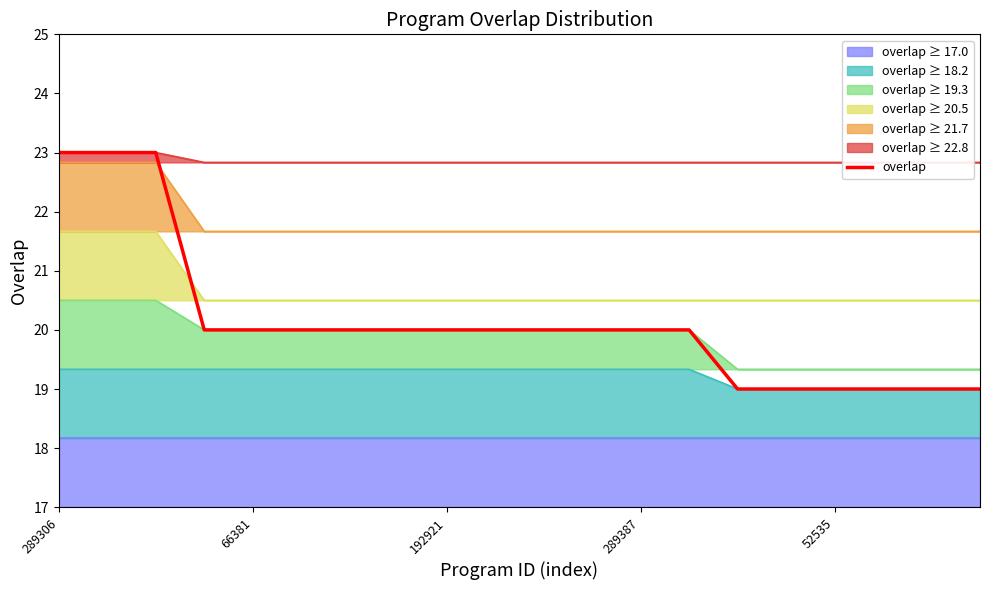

Where does the data first go above 20?

289306